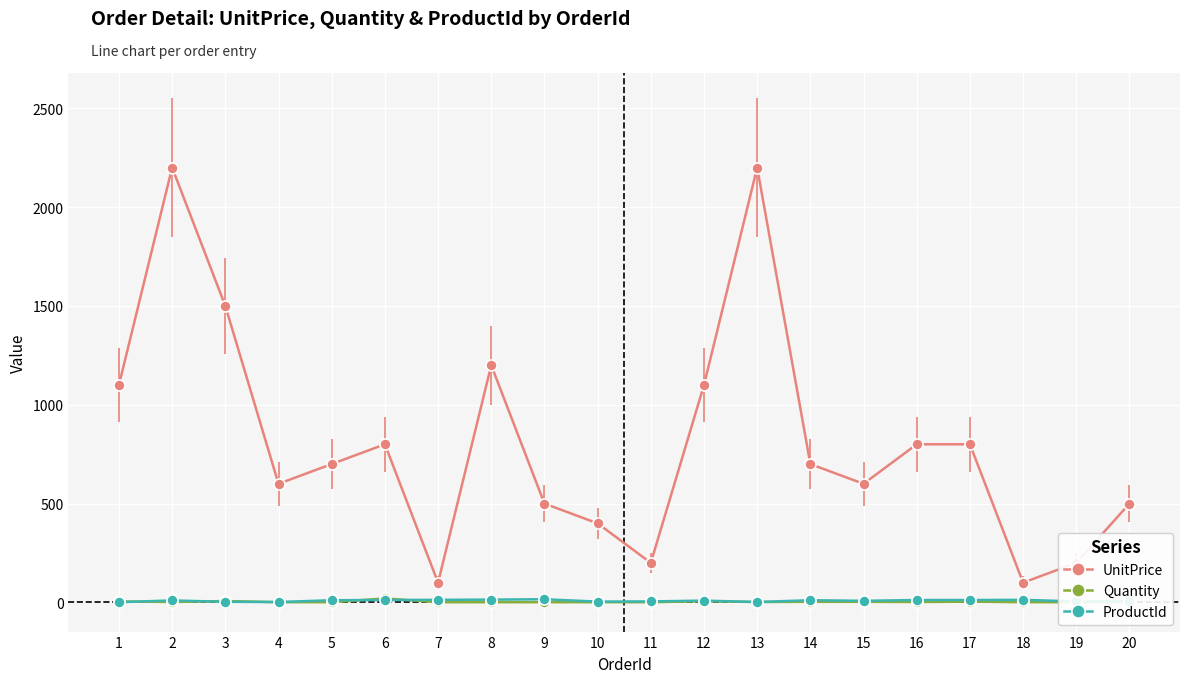

Between 7 and 9, which is larger?

9